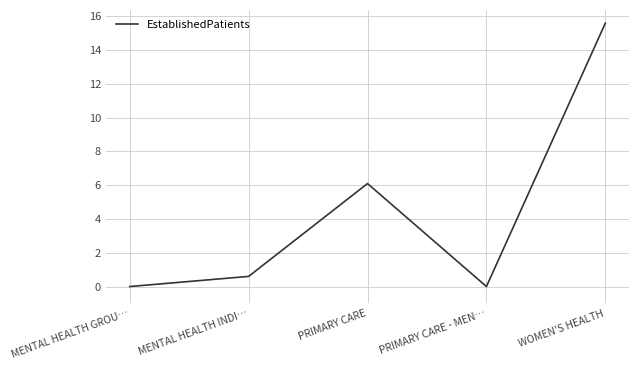

What position from the left is PRIMARY CARE?

3